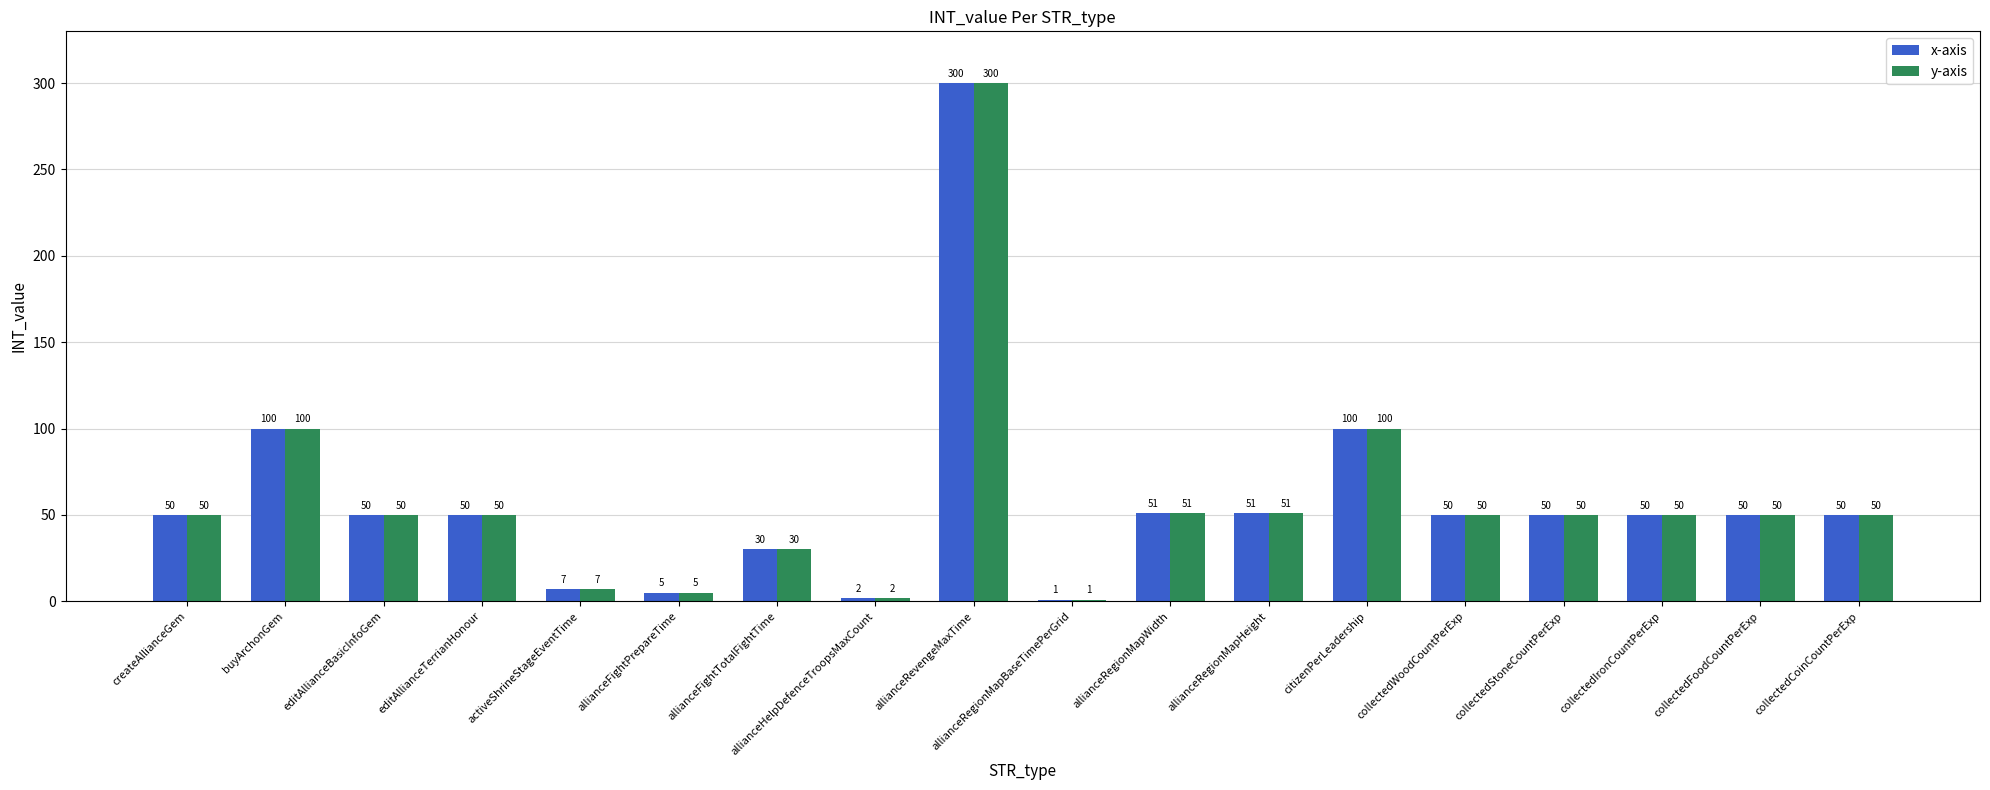

At how many categories does at least one series exceed 60?

3